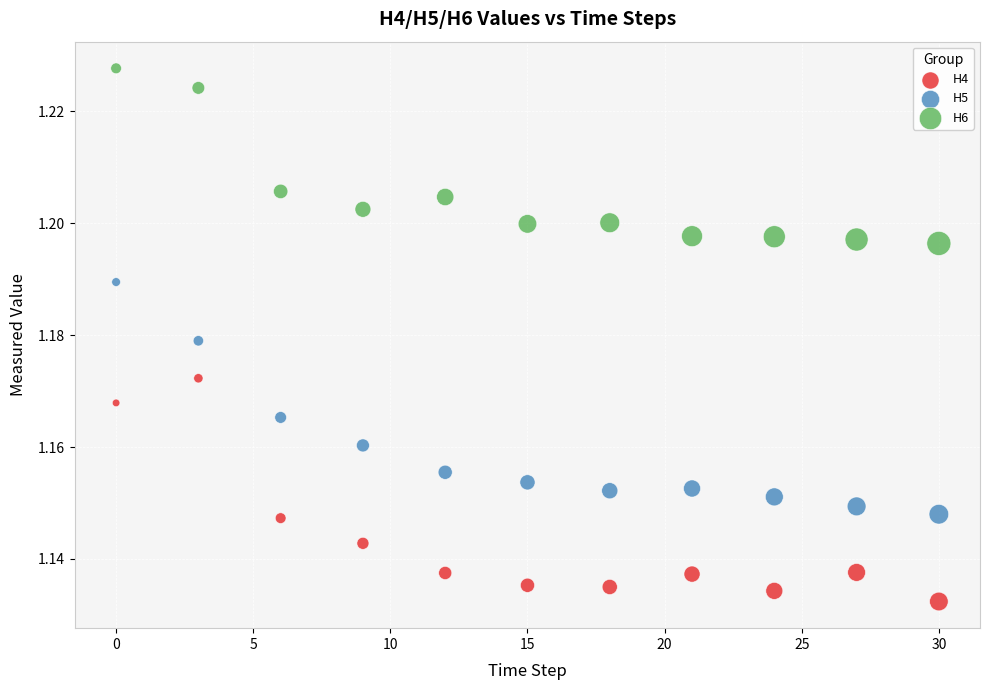

Which series reaches the maximum Y coordinate?

H6